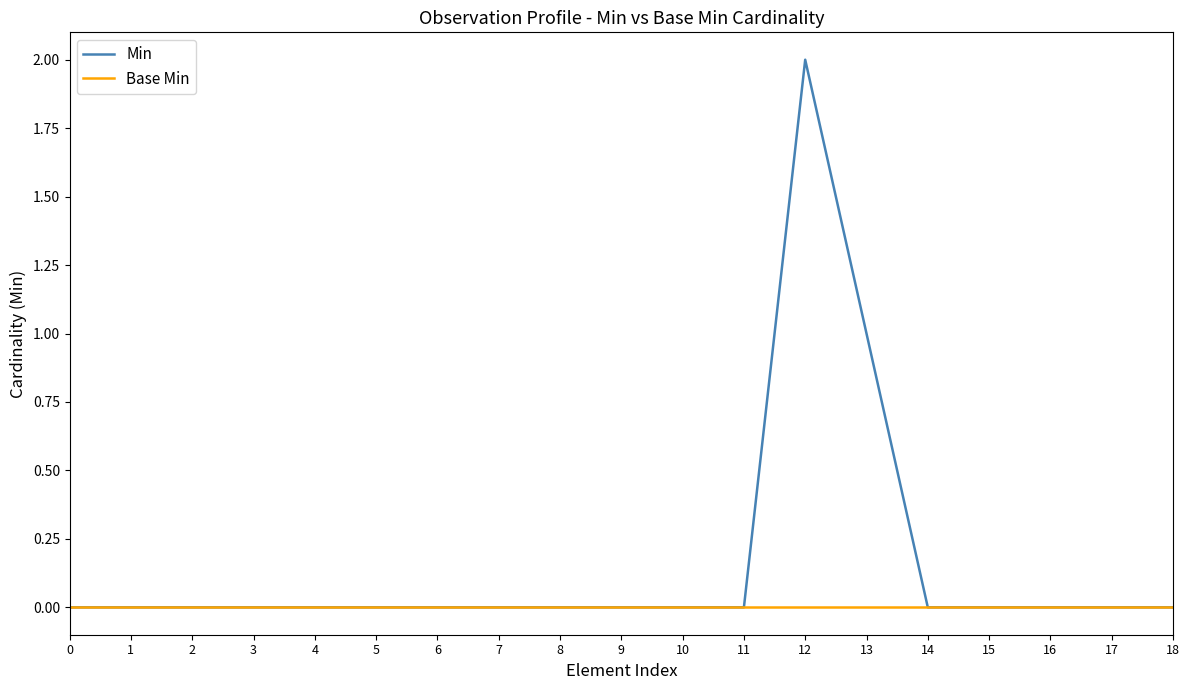

True or false: Min has a value of 0 at 9.

True